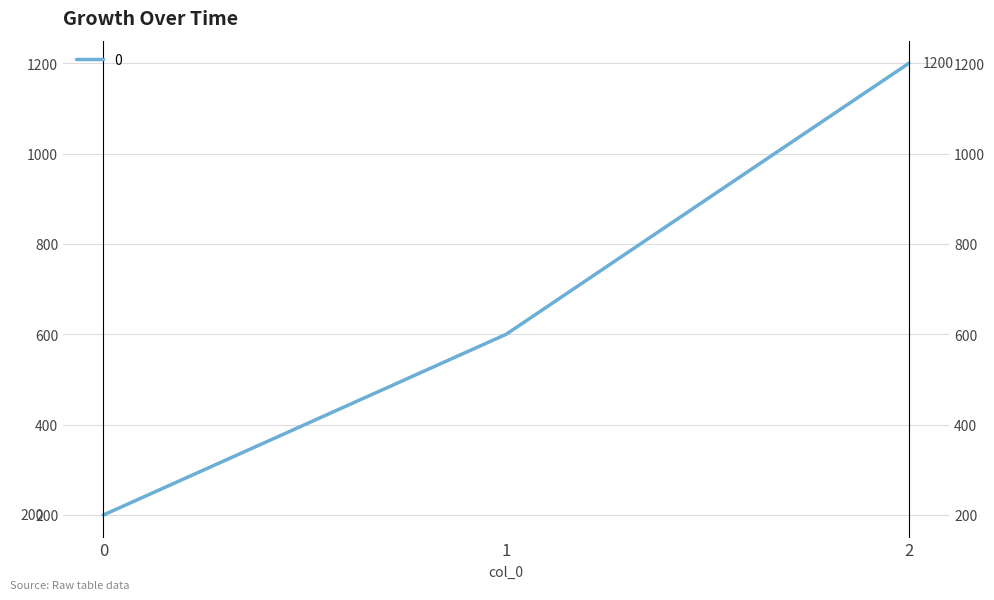

What is the change in value from 0 to 1?

+400